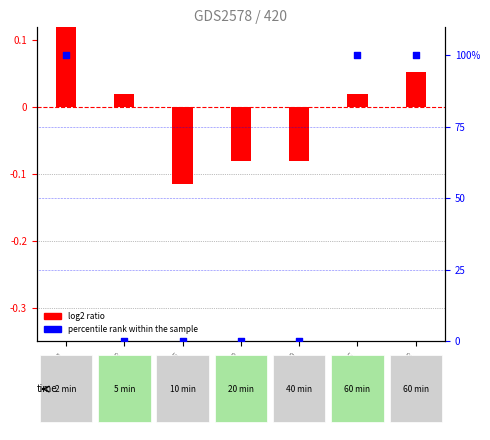

What is the total value across all series at 06-29?

-0.1